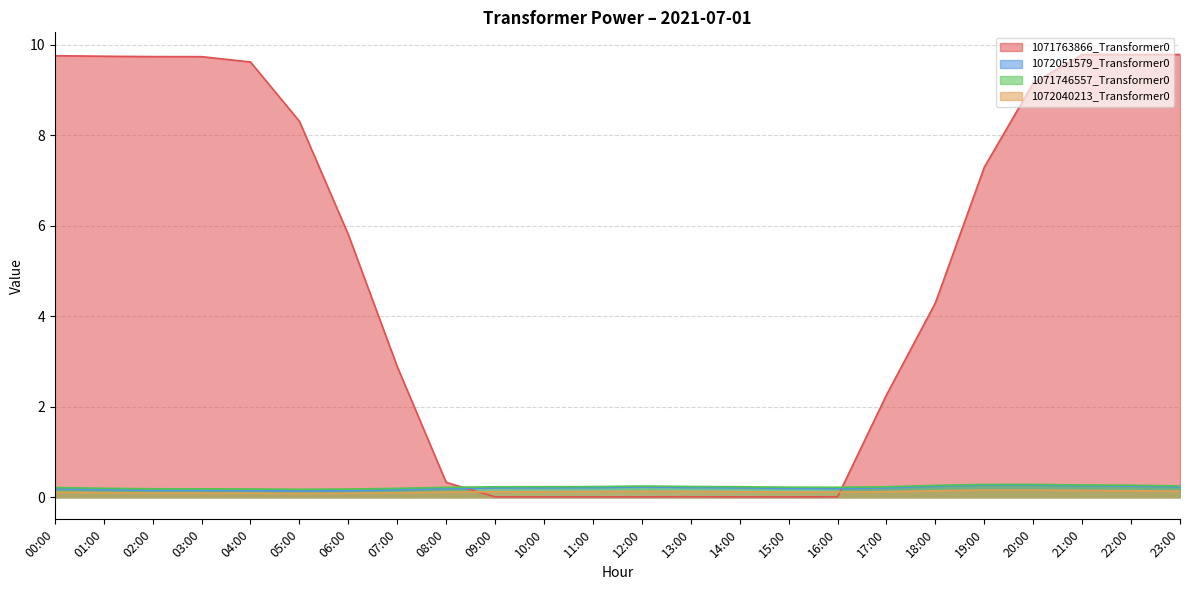

Reading left to right, what are all the values shown in this chart?

1071763866_Transformer0: 00:00=9.8	01:00=9.7	02:00=9.7	03:00=9.7	04:00=9.6	05:00=8.3	06:00=5.8	07:00=2.9	08:00=0.3	09:00=0.0	10:00=0.0	11:00=0.0	12:00=0.0	13:00=0.0	14:00=0.0	15:00=0.0	16:00=0.0	17:00=2.3	18:00=4.3	19:00=7.3	20:00=9.2	21:00=9.8	22:00=9.8	23:00=9.8
1072051579_Transformer0: 00:00=0.2	01:00=0.2	02:00=0.2	03:00=0.1	04:00=0.1	05:00=0.1	06:00=0.1	07:00=0.2	08:00=0.2	09:00=0.2	10:00=0.2	11:00=0.2	12:00=0.2	13:00=0.2	14:00=0.2	15:00=0.2	16:00=0.2	17:00=0.2	18:00=0.2	19:00=0.3	20:00=0.3	21:00=0.3	22:00=0.2	23:00=0.2
1071746557_Transformer0: 00:00=0.2	01:00=0.2	02:00=0.2	03:00=0.2	04:00=0.2	05:00=0.2	06:00=0.2	07:00=0.2	08:00=0.2	09:00=0.2	10:00=0.2	11:00=0.2	12:00=0.2	13:00=0.2	14:00=0.2	15:00=0.2	16:00=0.2	17:00=0.2	18:00=0.3	19:00=0.3	20:00=0.3	21:00=0.3	22:00=0.3	23:00=0.2
1072040213_Transformer0: 00:00=0.1	01:00=0.1	02:00=0.1	03:00=0.1	04:00=0.1	05:00=0.1	06:00=0.1	07:00=0.1	08:00=0.1	09:00=0.1	10:00=0.1	11:00=0.1	12:00=0.1	13:00=0.1	14:00=0.1	15:00=0.1	16:00=0.1	17:00=0.1	18:00=0.1	19:00=0.2	20:00=0.2	21:00=0.1	22:00=0.1	23:00=0.1